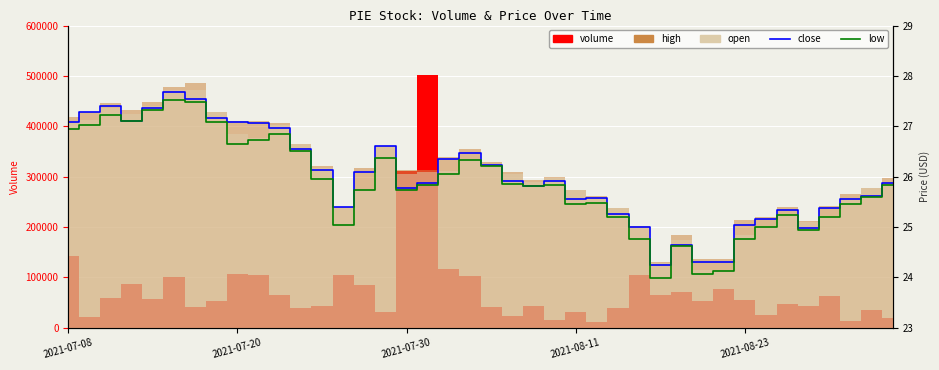

What is the minimum value shown in the chart?

24.0